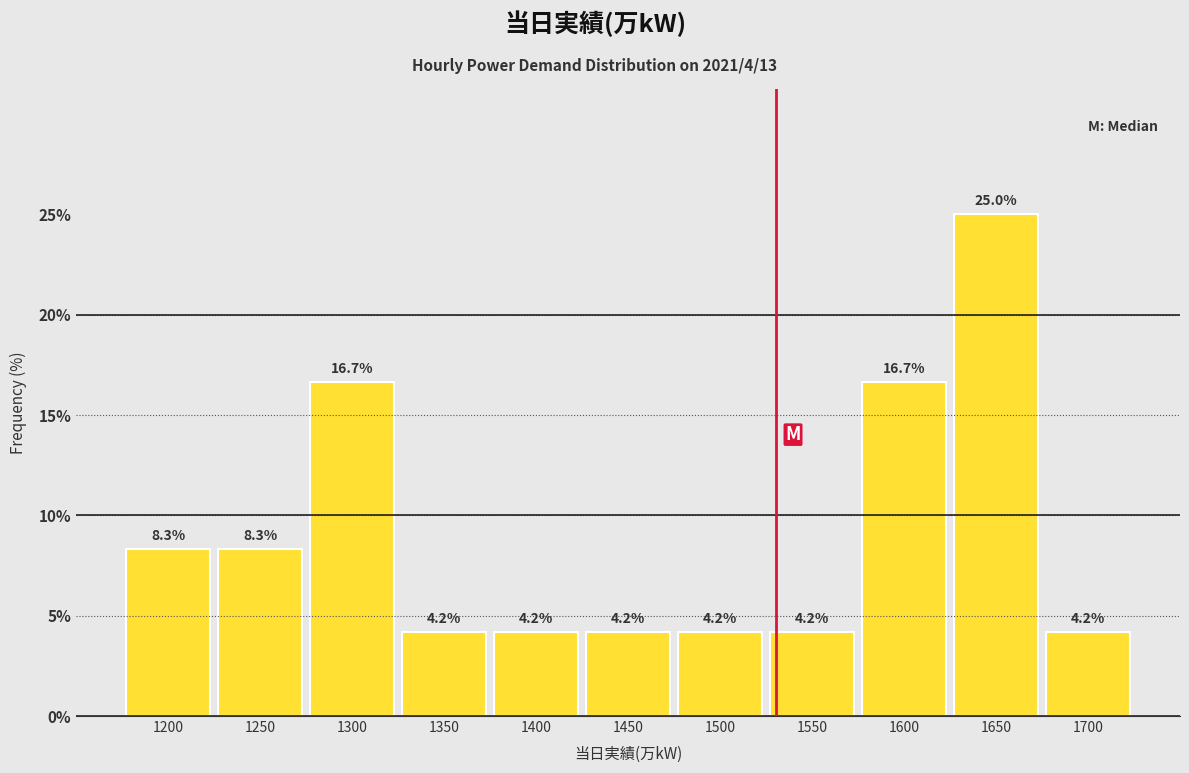

Reading left to right, extract all data points from this chart.

8.3	8.3	16.7	4.2	4.2	4.2	4.2	4.2	16.7	25.0	4.2